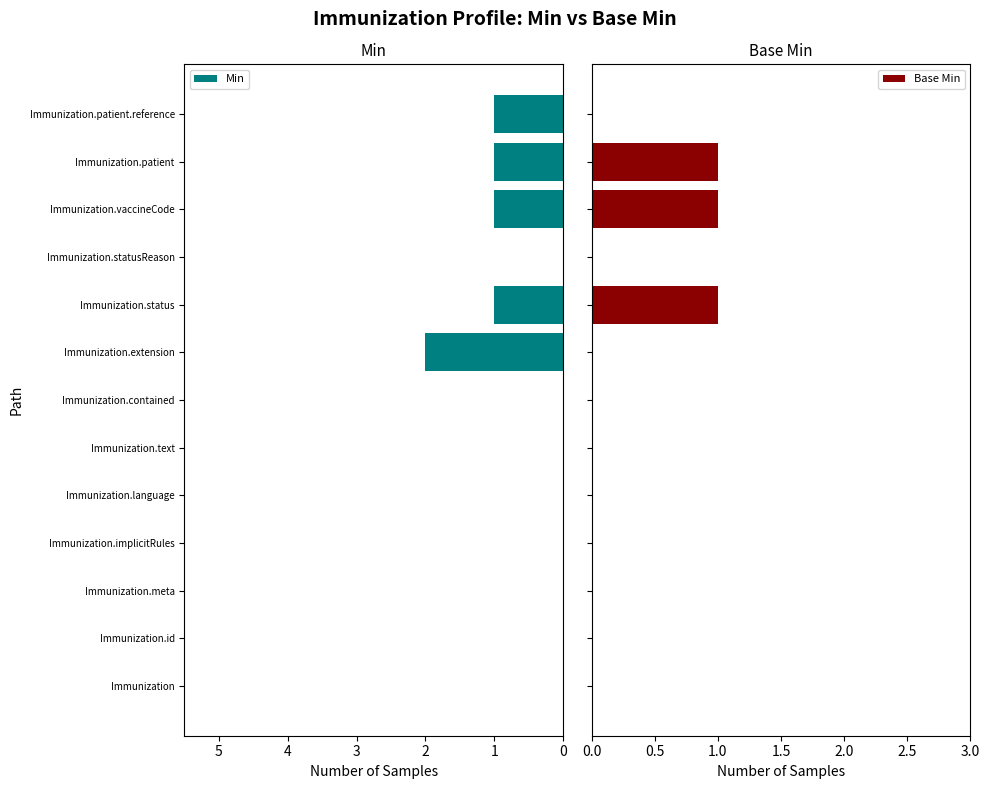

What is the sum of all Base Min values?

3